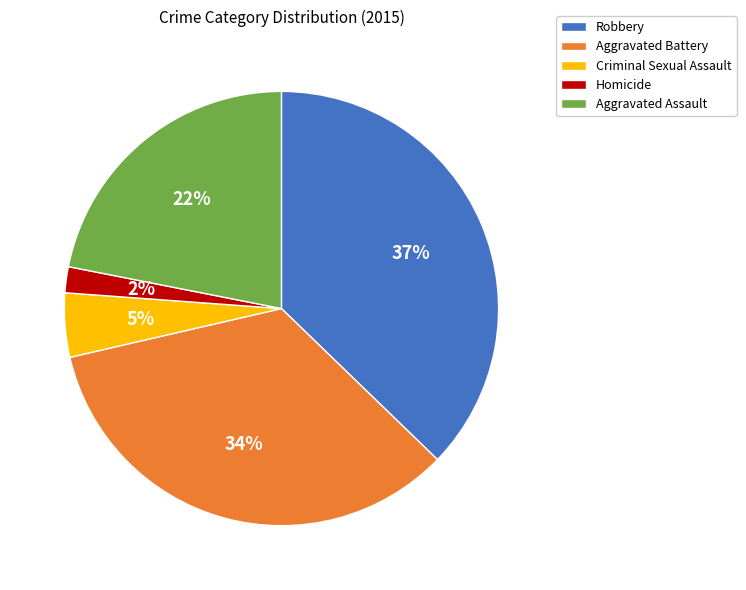

Between Aggravated Assault and Homicide, which is larger?

Aggravated Assault